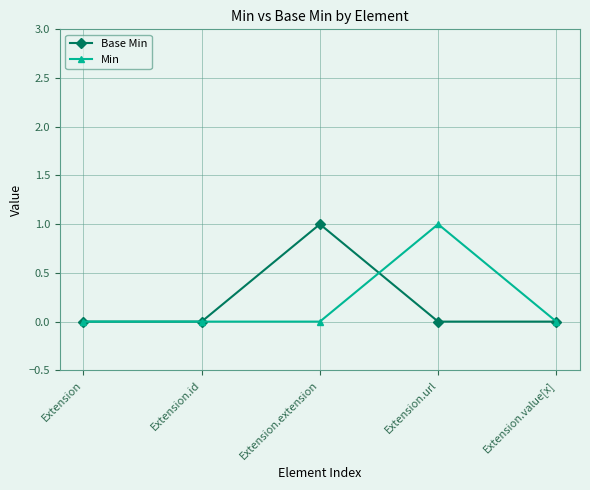

How many lines are shown in the chart?

2